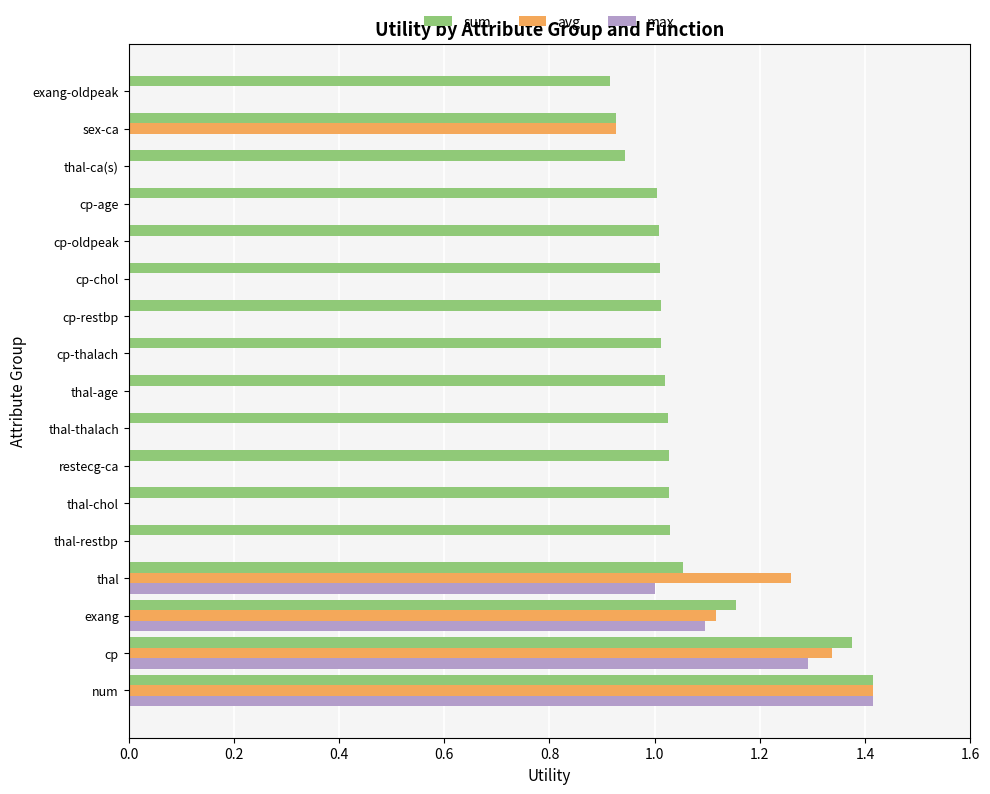

Which series has the largest total across all categories?

sum